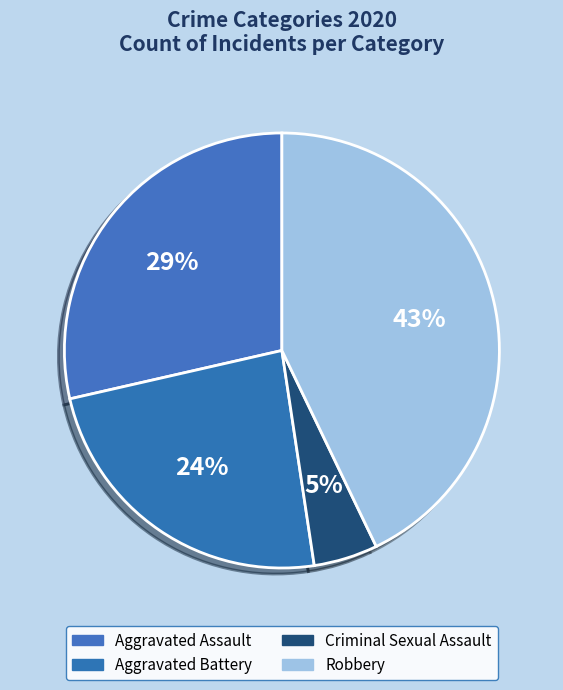

What is the smallest slice in the pie chart?

Criminal Sexual Assault